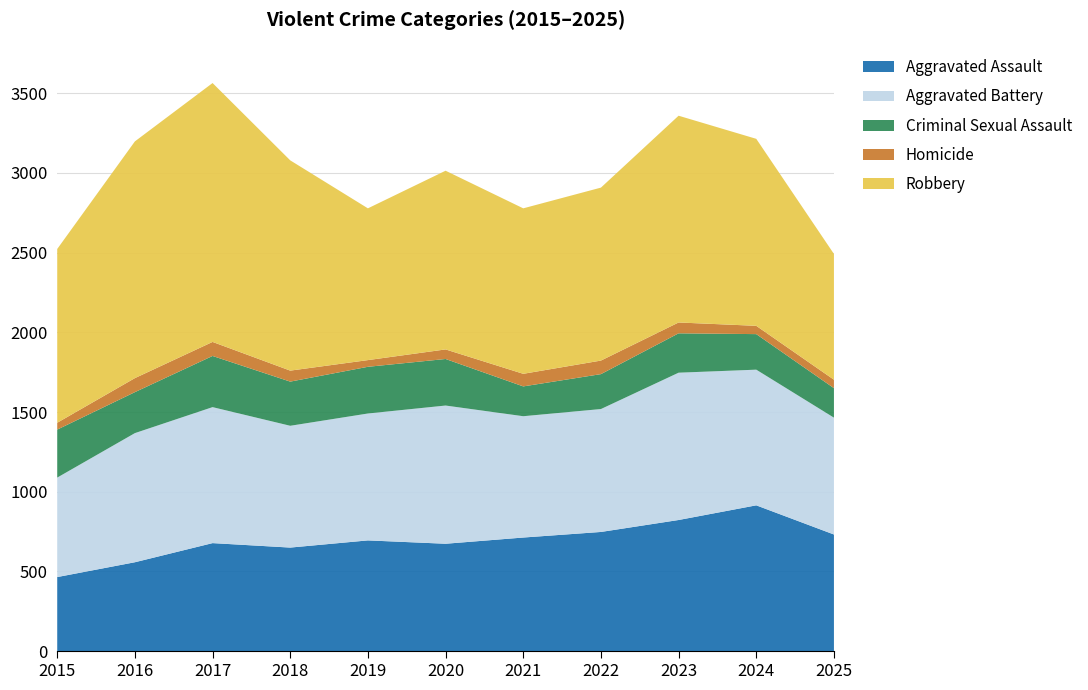

Reading left to right, extract all data points from this chart.

Aggravated Assault: 465	558	678	650	695	674	713	748	823	915	732
Aggravated Battery: 624	810	853	764	796	867	761	771	924	851	733
Criminal Sexual Assault: 301	257	321	277	293	292	187	219	247	223	185
Homicide: 43	88	88	69	42	60	79	85	68	52	53
Robbery: 1090	1485	1624	1319	952	1121	1038	1085	1297	1173	789